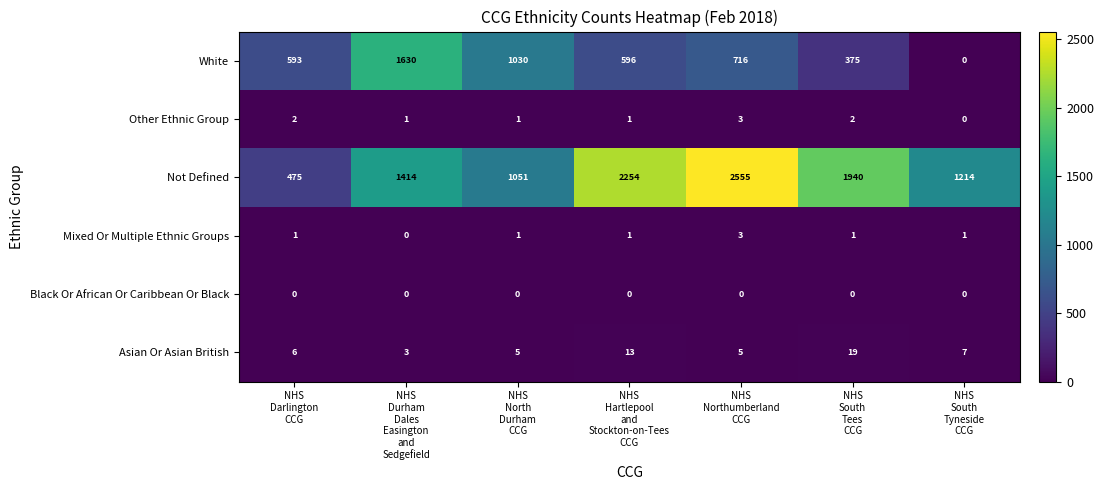

Which series has the largest range (max minus min)?

Not Defined